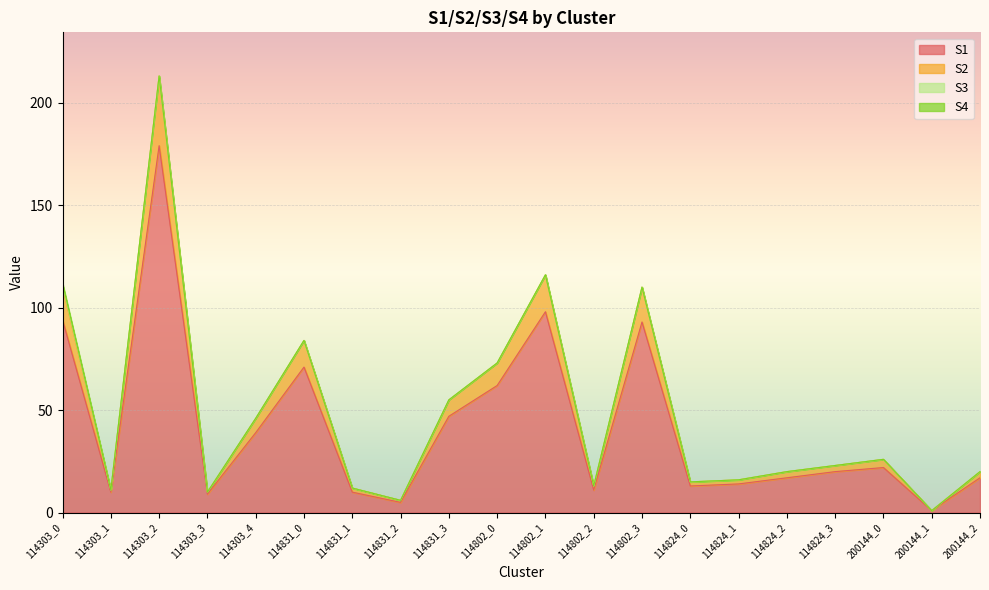

Does the chart display data point markers on the line(s)?

No